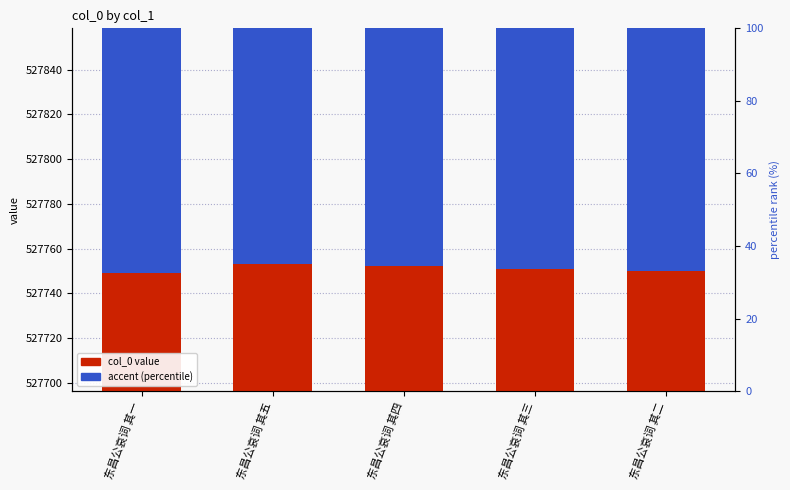

Which has a higher value, 东昌公哀词 其一 or 东昌公哀词 其三?

东昌公哀词 其三